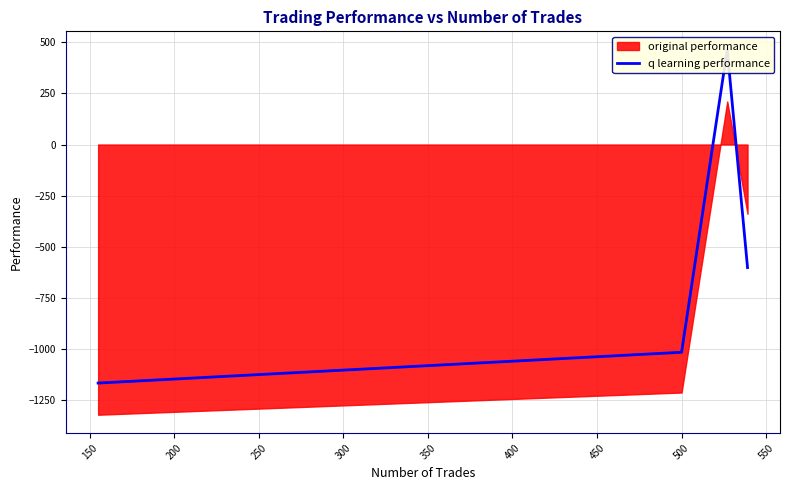

Reading left to right, list all the values displayed in this chart.

-1165.1	-1014.7	463.6	-601.1